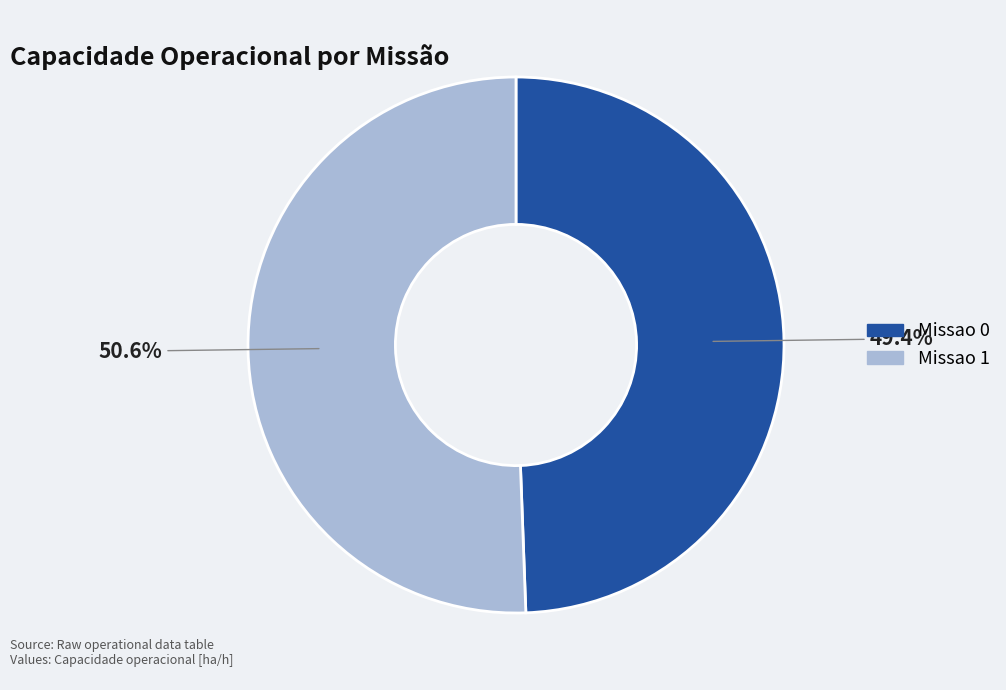

To the nearest percent, what percentage of the pie is Missao 0?

49%